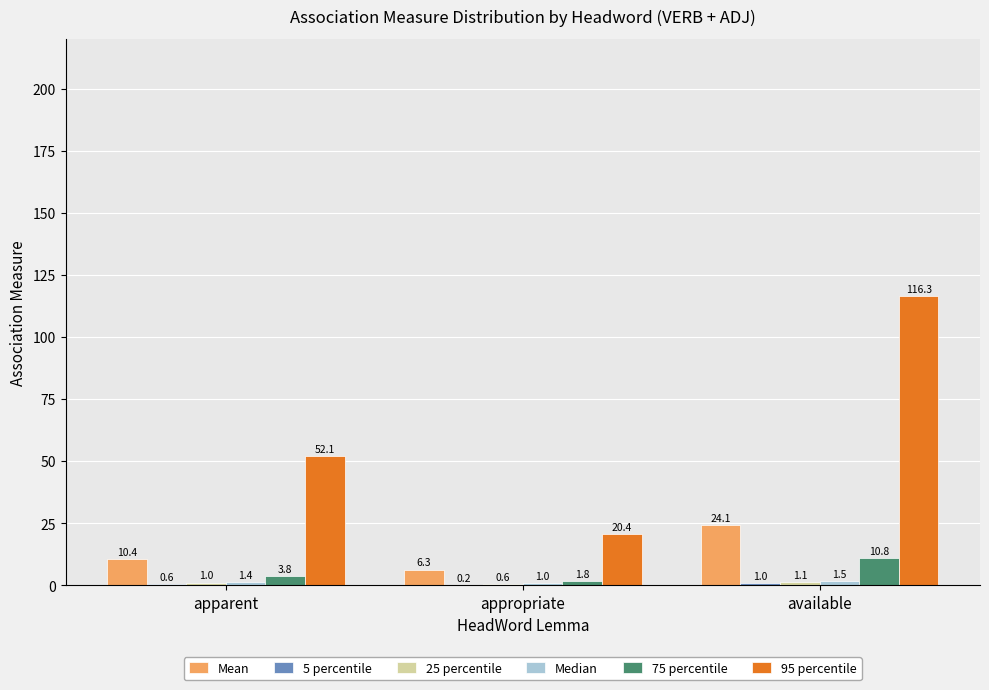

Which category has the highest value across all series?

available